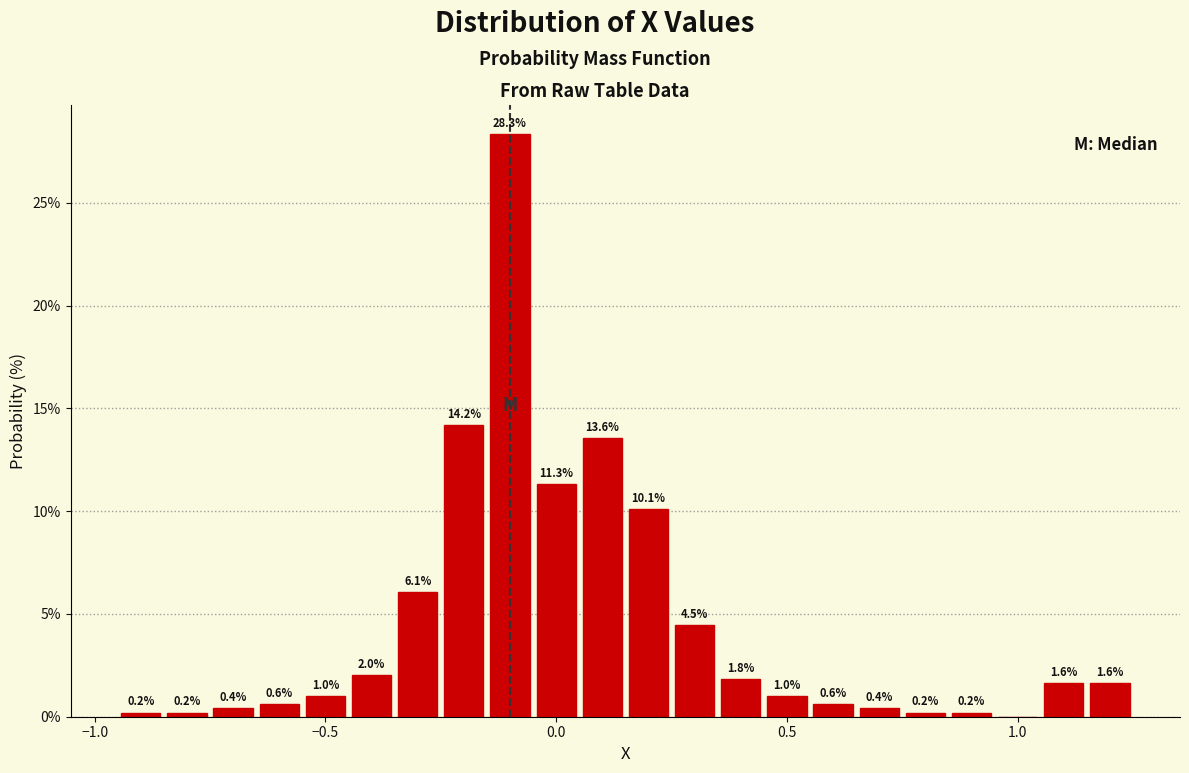

Around what value on the x-axis is the tallest bar? Give the approximate position of its centre, as read against the axis.

-0.10